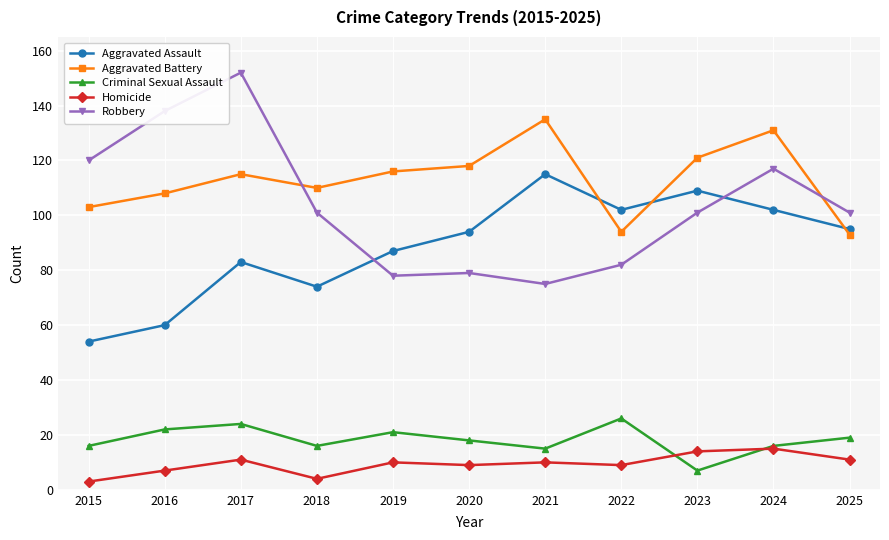

Reading right to left, extract all data points from this chart.

Aggravated Assault: 2025=95	2024=102	2023=109	2022=102	2021=115	2020=94	2019=87	2018=74	2017=83	2016=60	2015=54
Aggravated Battery: 2025=93	2024=131	2023=121	2022=94	2021=135	2020=118	2019=116	2018=110	2017=115	2016=108	2015=103
Criminal Sexual Assault: 2025=19	2024=16	2023=7	2022=26	2021=15	2020=18	2019=21	2018=16	2017=24	2016=22	2015=16
Homicide: 2025=11	2024=15	2023=14	2022=9	2021=10	2020=9	2019=10	2018=4	2017=11	2016=7	2015=3
Robbery: 2025=101	2024=117	2023=101	2022=82	2021=75	2020=79	2019=78	2018=101	2017=152	2016=138	2015=120